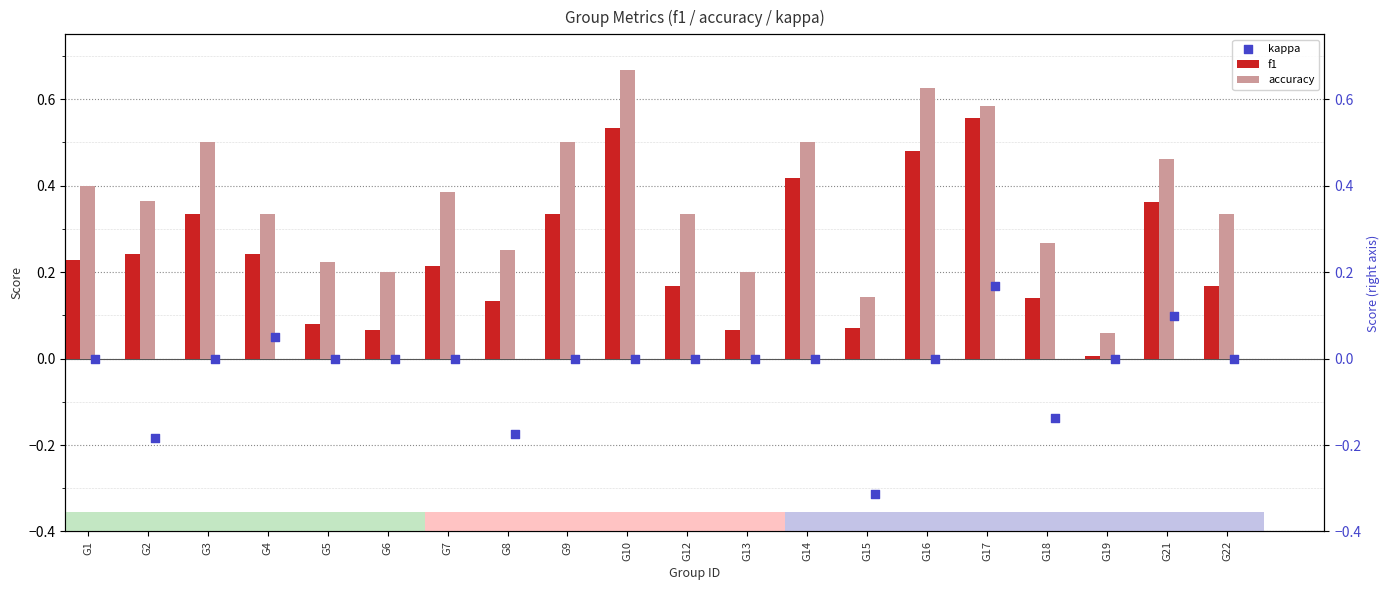

At how many categories does at least one series exceed 0?

20